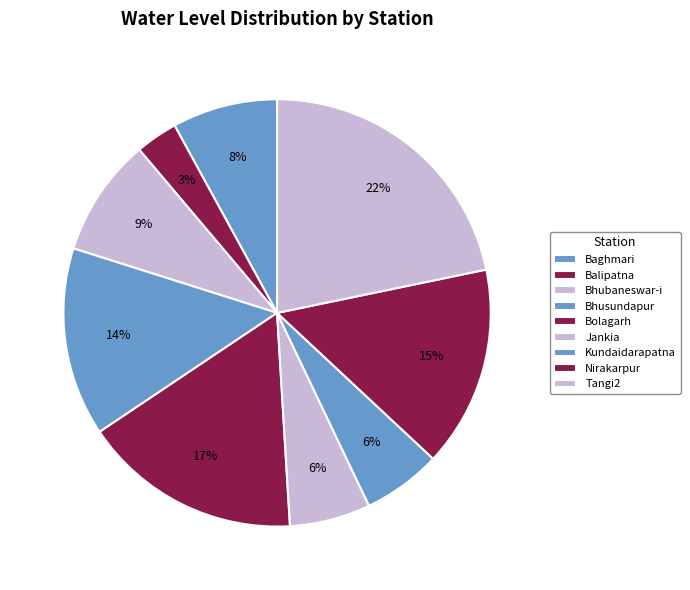

To the nearest percent, what portion does Balipatna represent?

3%